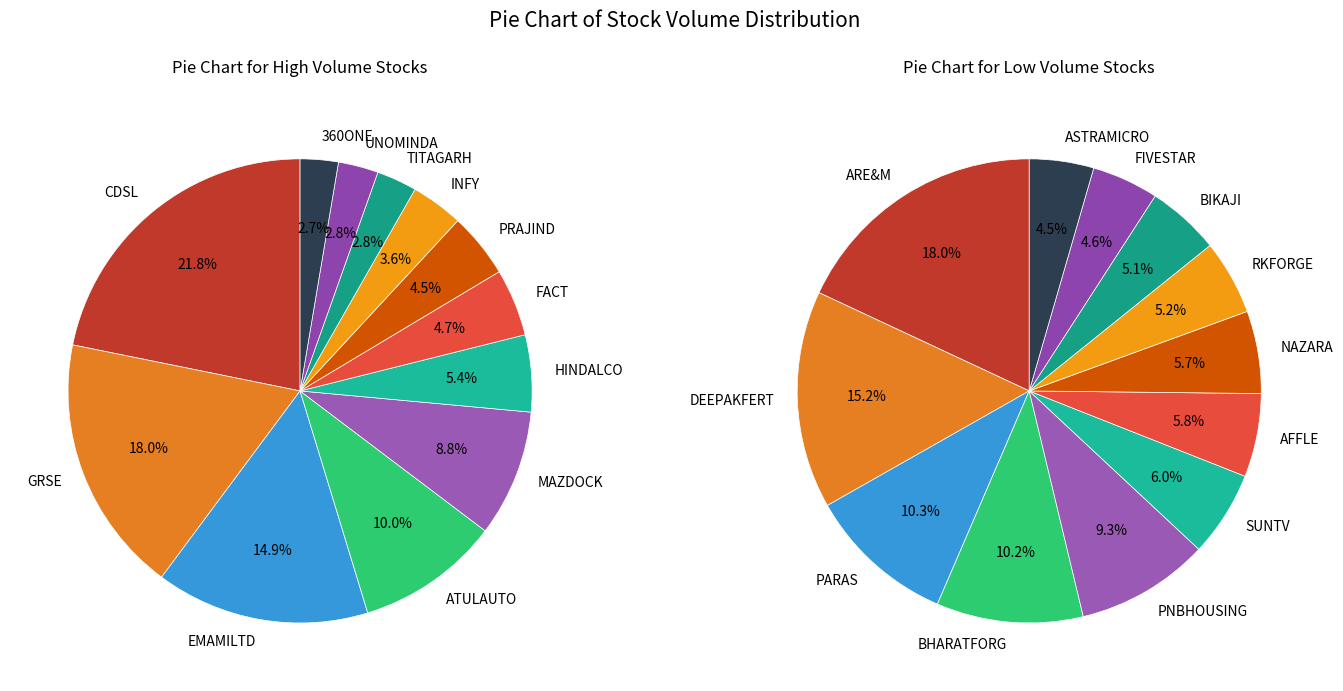

True or false: TEJASNET accounts for 0% of the total.

True